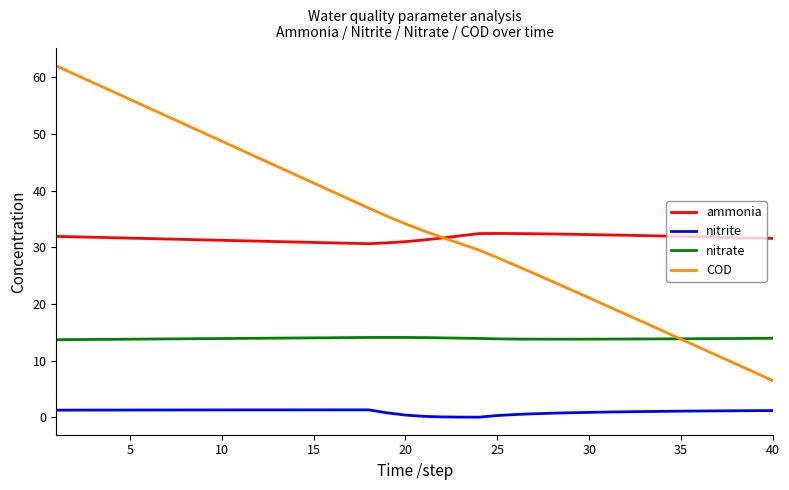

What is the maximum value shown in the chart?

62.0